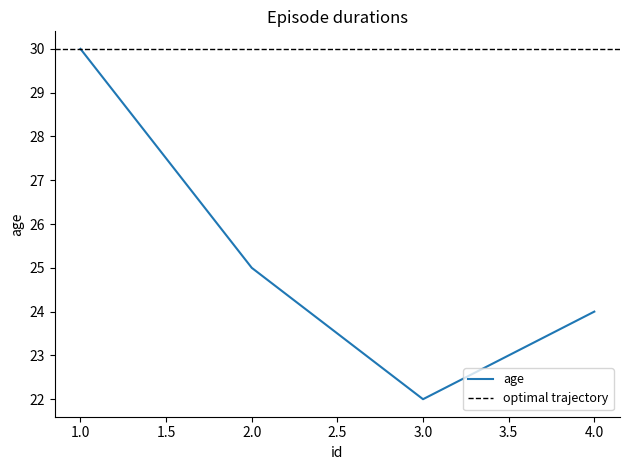

Where is the data nearest to the value 26?

2